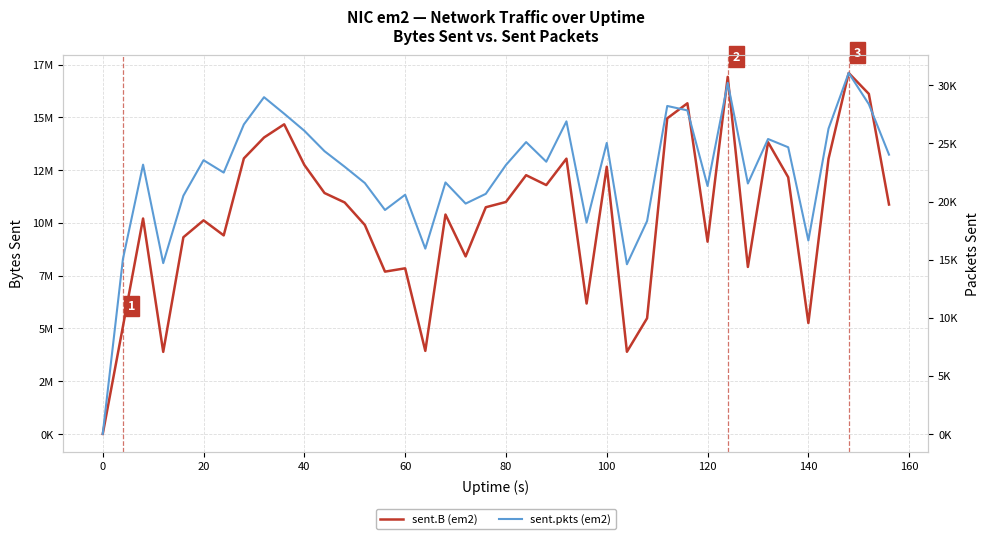

What is the difference between the maximum and second lowest values in the sent.pkts (em2) series?

16459